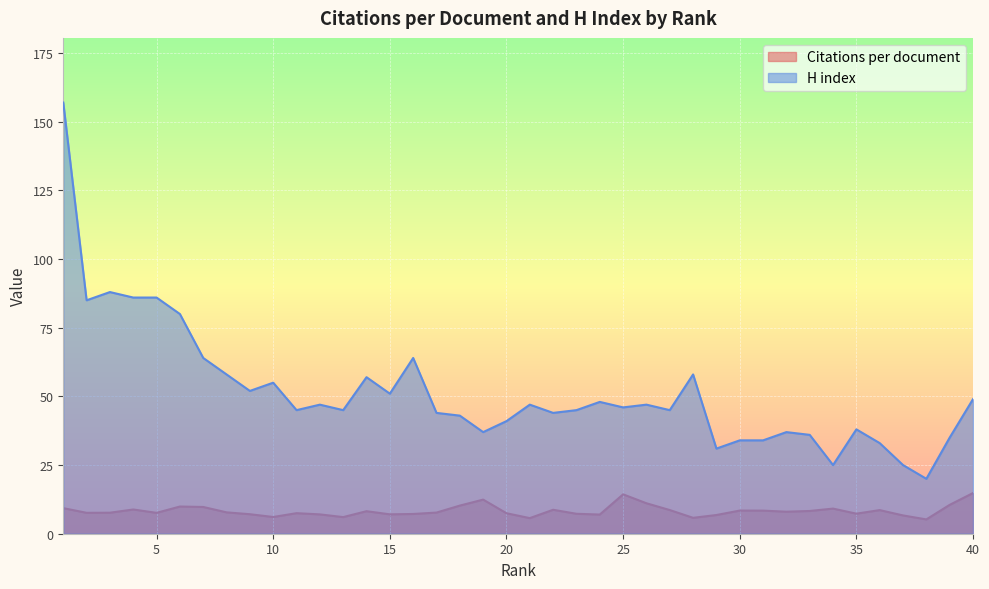

Is the value of Citations per document at 15 greater than the value of H index at 5?

No